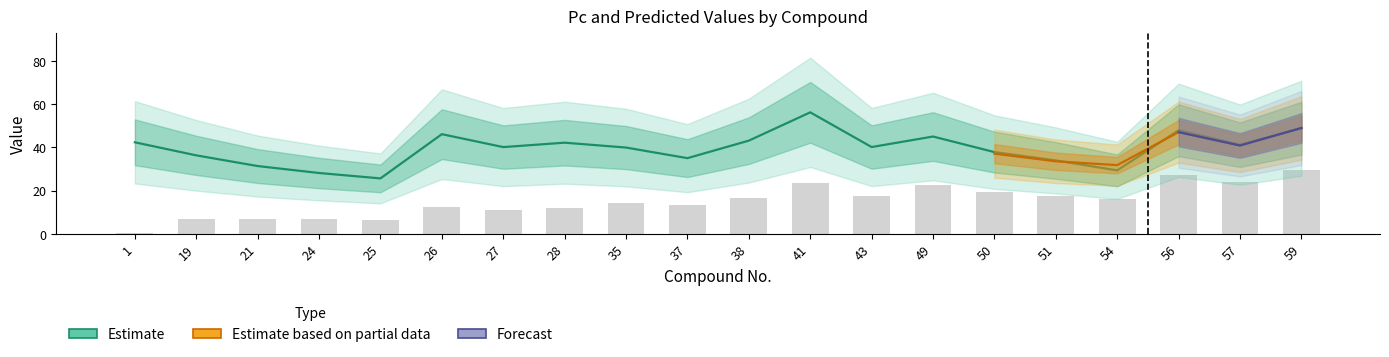

At which category is the sum across all series the highest?

59